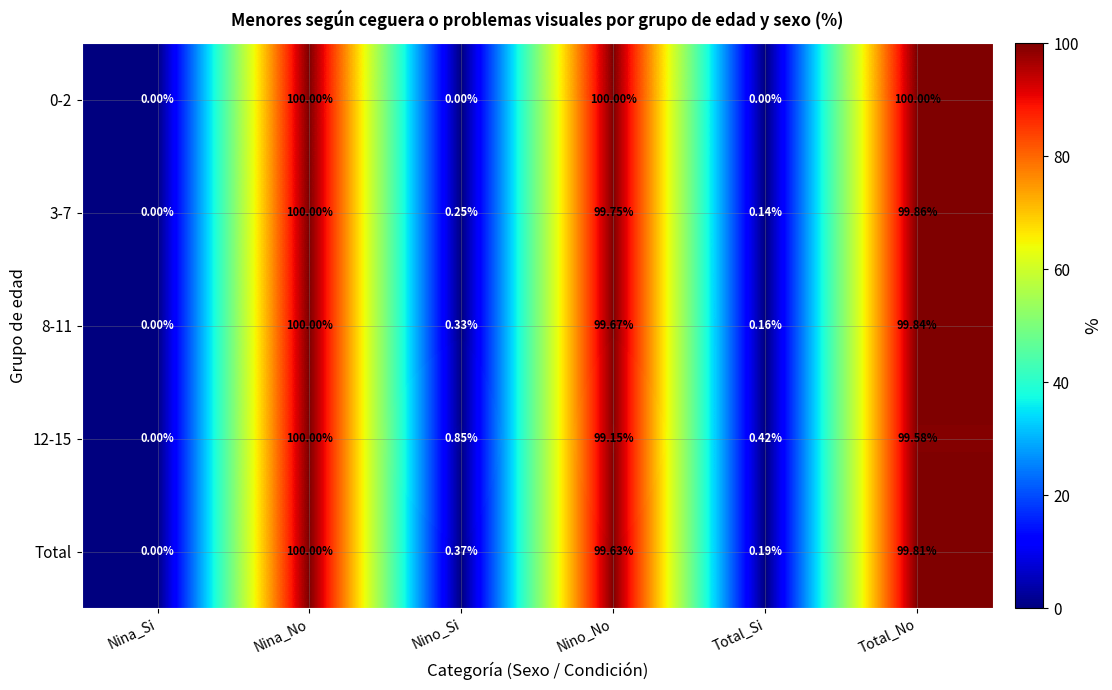

Is the value of 8-11 at Total_Si greater than the value of 3-7 at Nina_No?

No